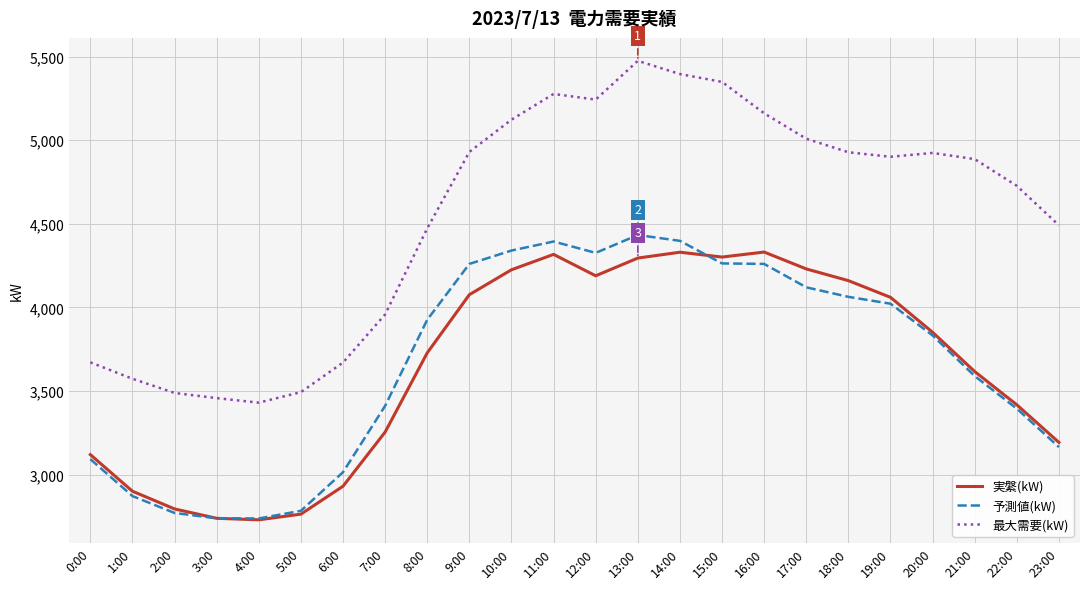

What is the lowest value of the 予測値(kW) series?

2737